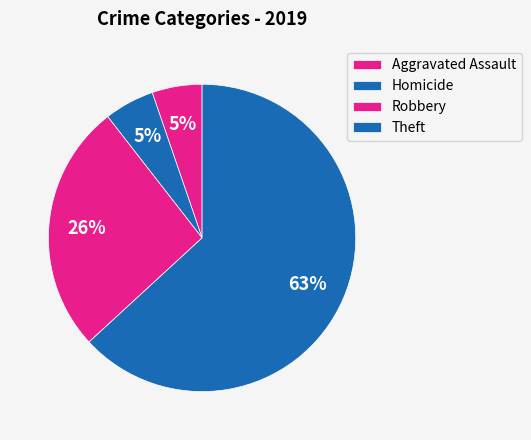

How many slices are in this pie chart?

4